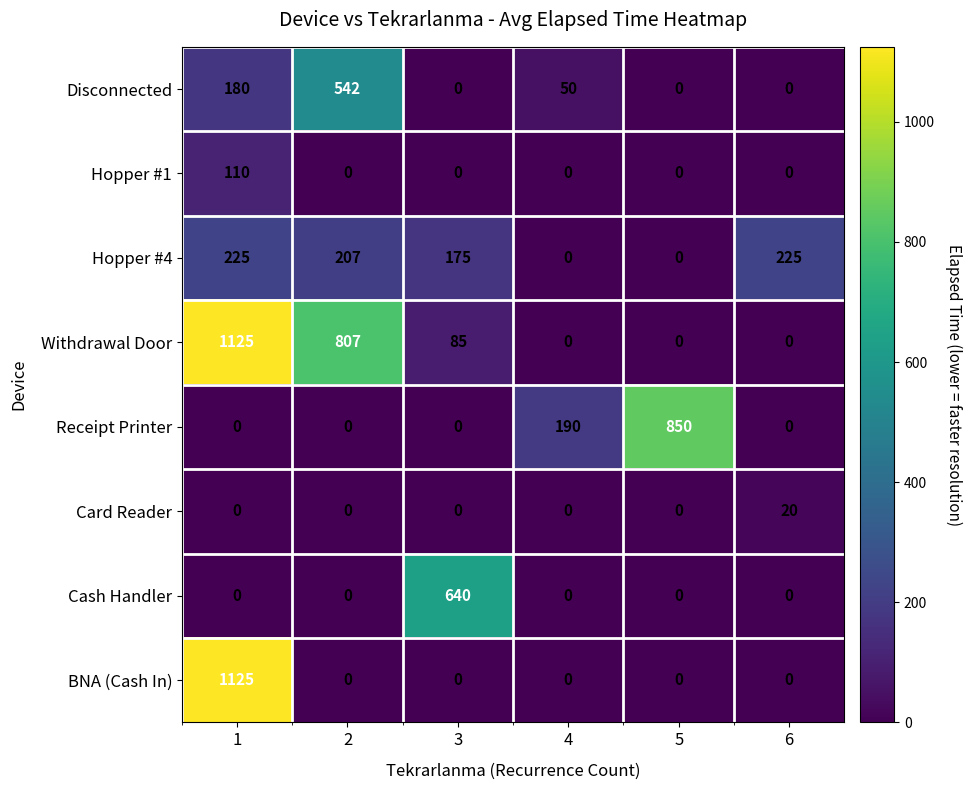

What is the sum of all BNA (Cash In) values?

1125